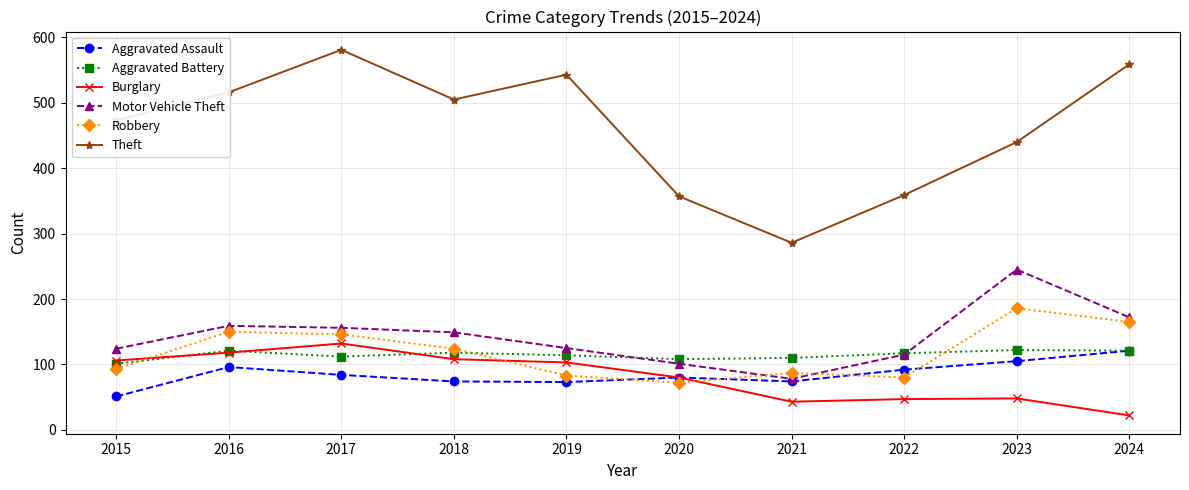

Which series has the largest total across all categories?

Theft